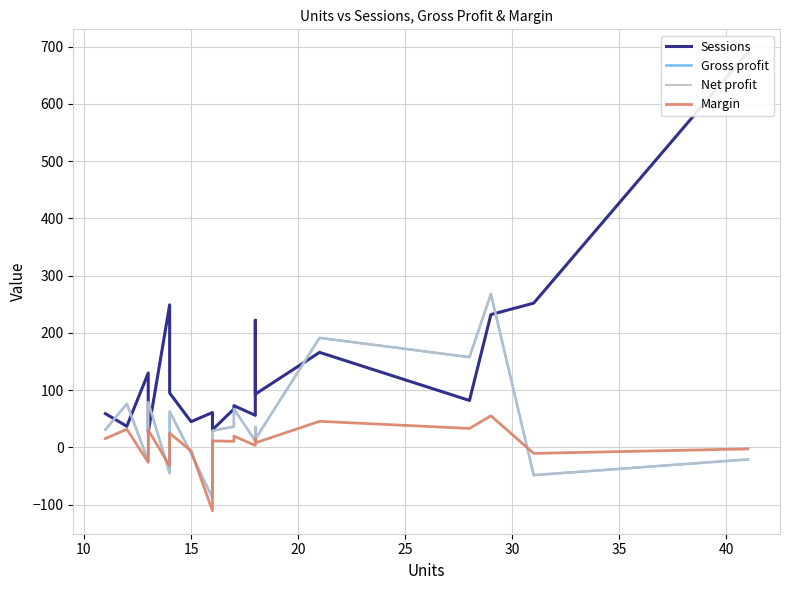

What is the value of the Gross profit point at the 20th from the left?

-21.0